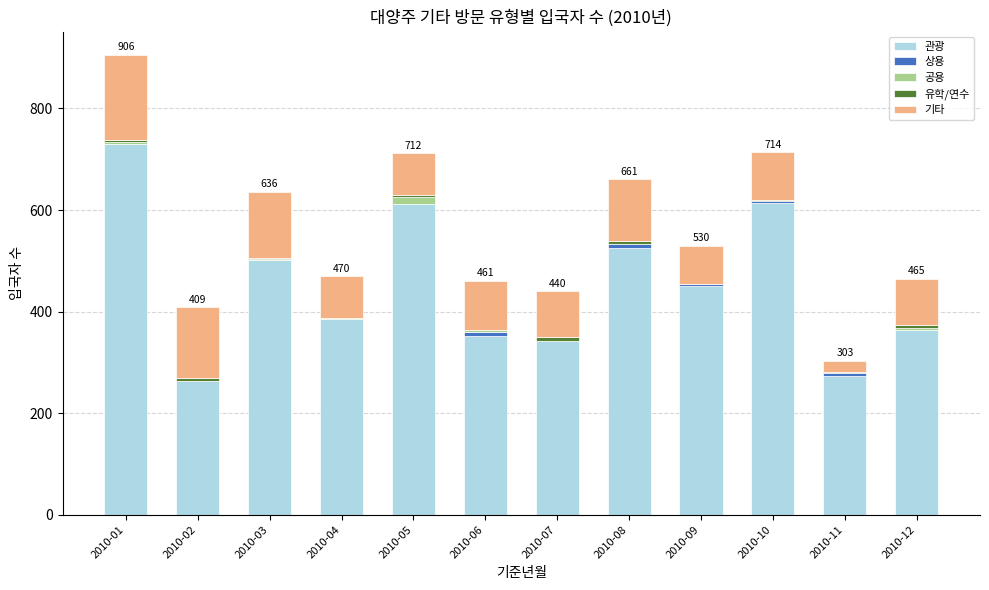

At which category is the sum across all series the highest?

2010-01